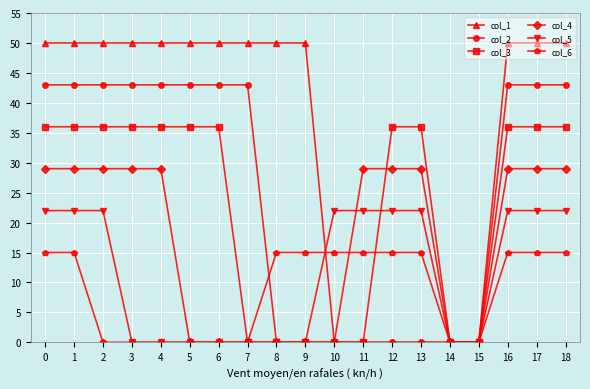

The col_5 series shows 22 at 16. True or false?

True